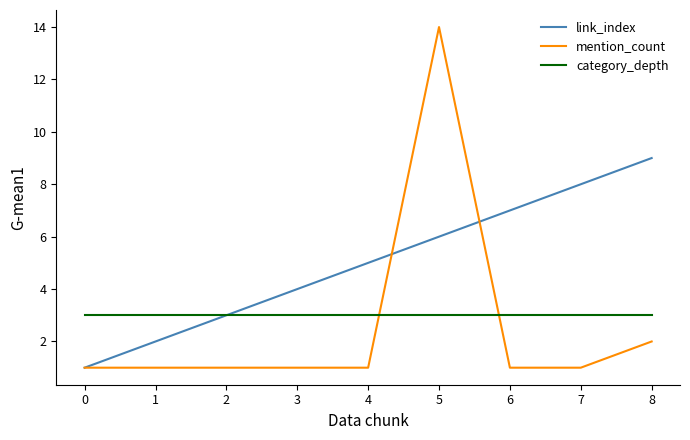

What is the greatest value displayed?

14